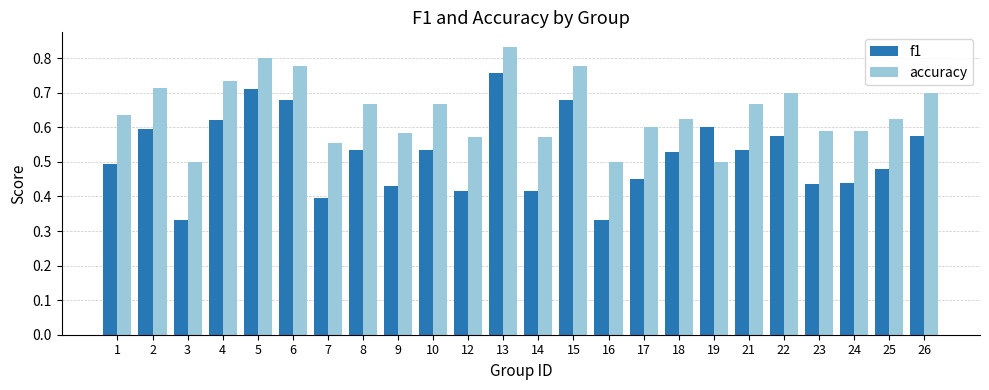

List the series in order of their peak value, lowest first.

f1, accuracy